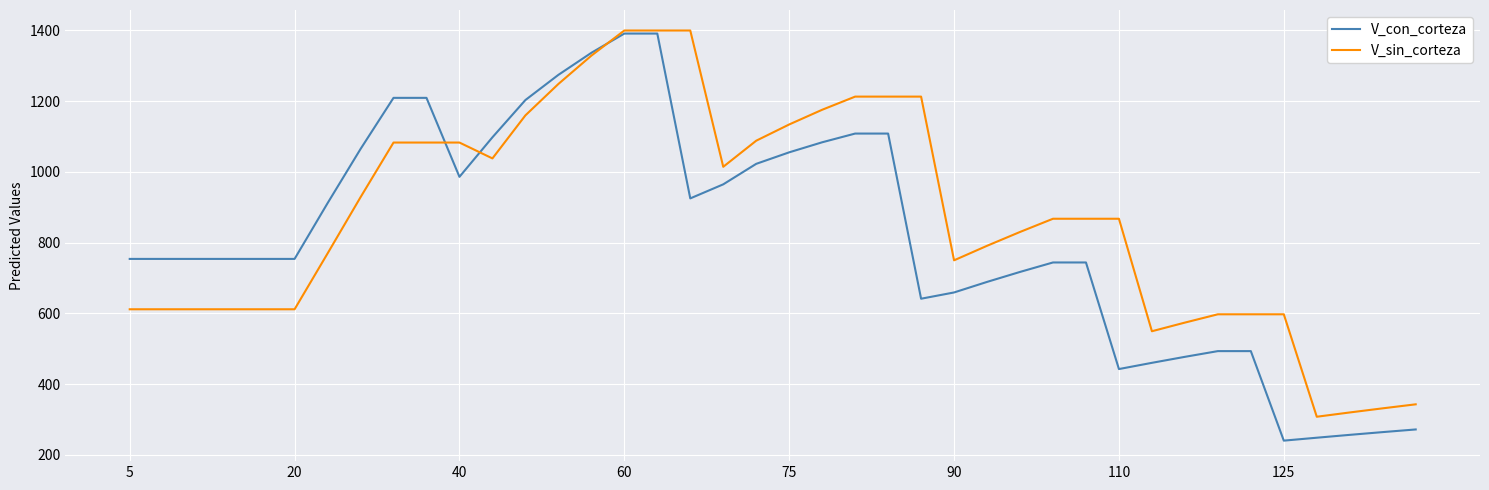

Which series has the largest range (max minus min)?

V_con_corteza